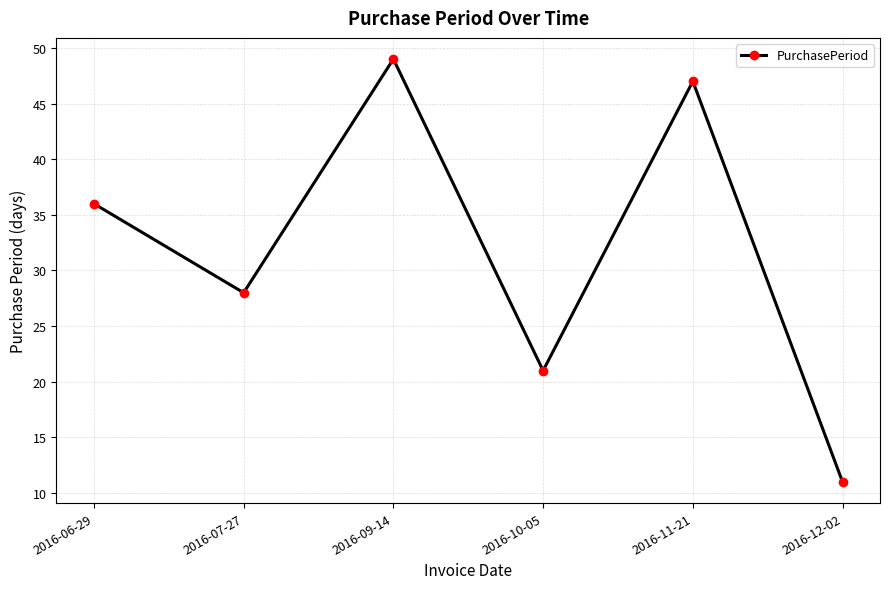

Which has a higher value, 2016-07-27 or 2016-09-14?

2016-09-14